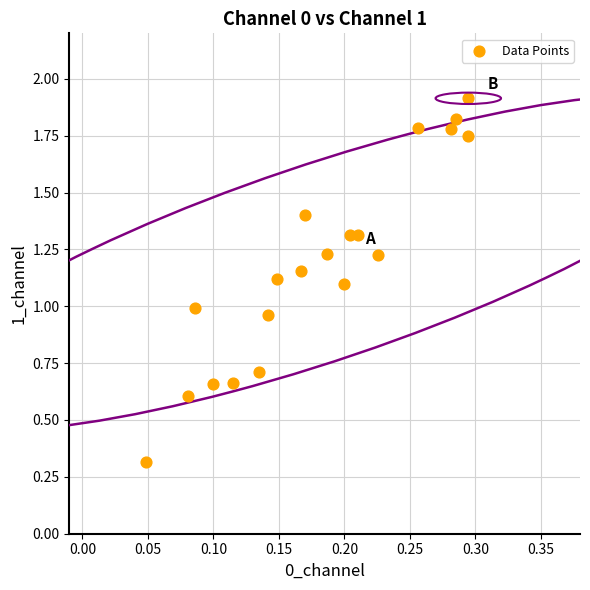

What is the range of Y values (max minus min)?

1.6